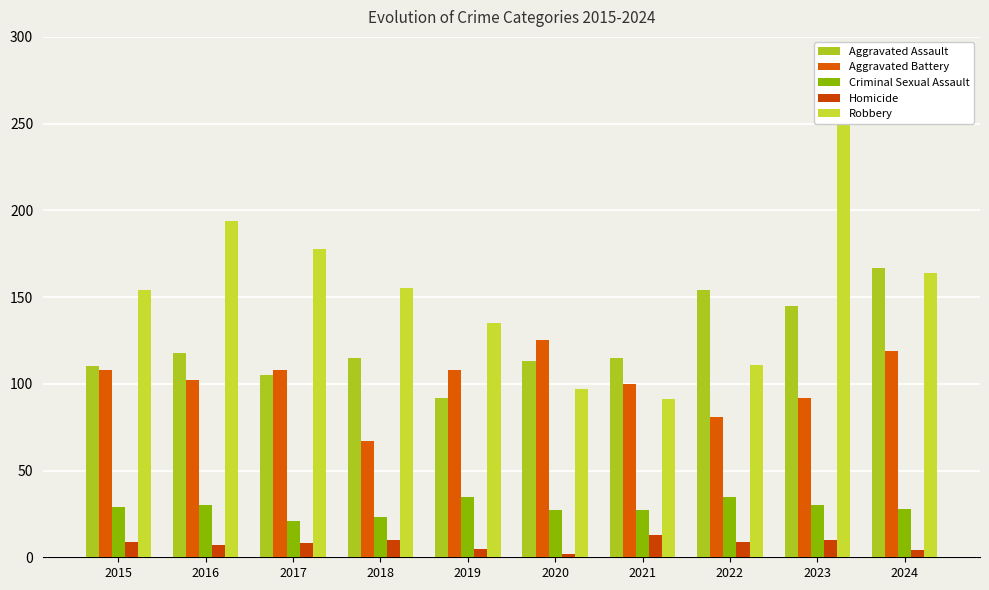

How many series are shown in this chart?

5